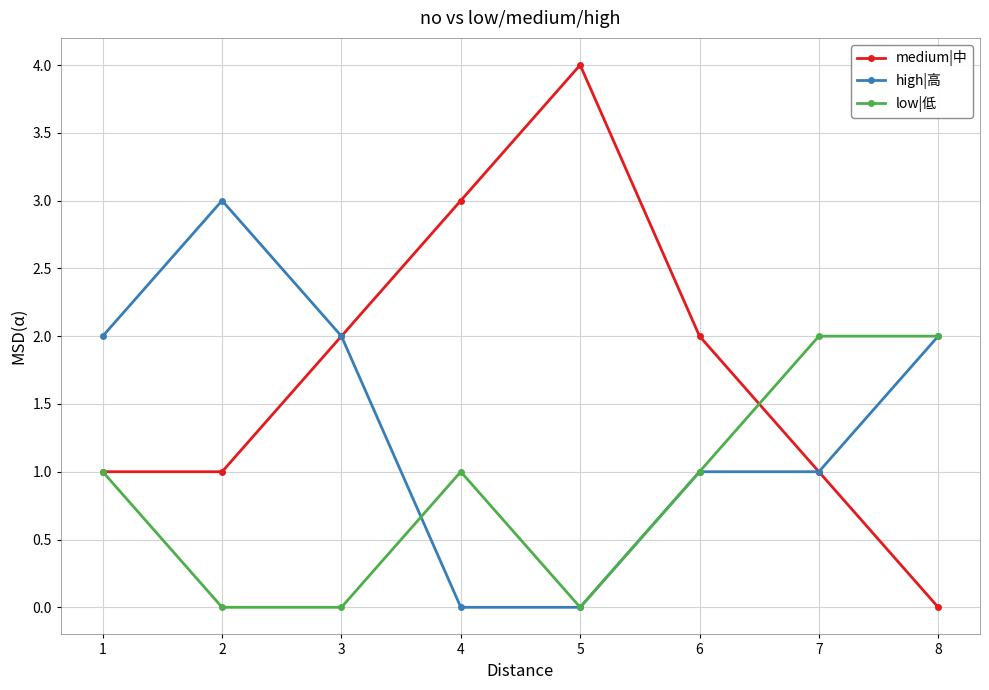

Which series has the largest range (max minus min)?

medium|中